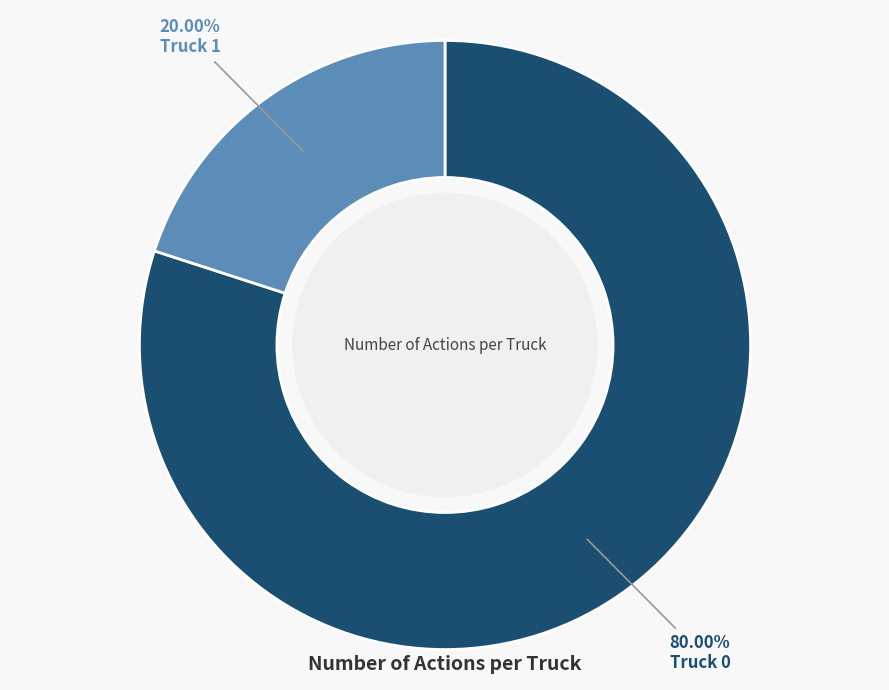

Rank the categories by value from highest to lowest.

Truck 0, Truck 1